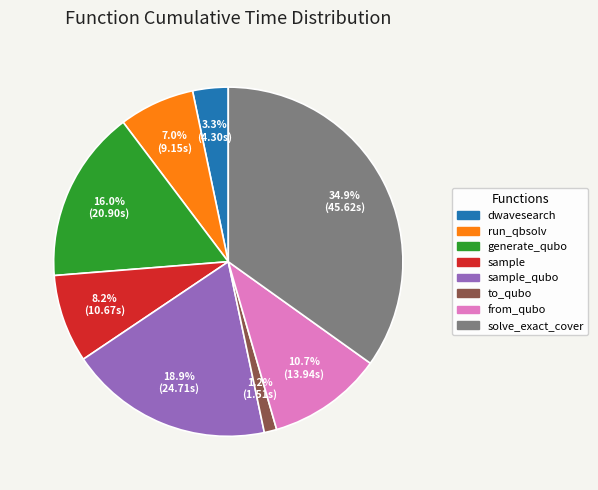

Is there any slice that represents more than half of the pie?

No